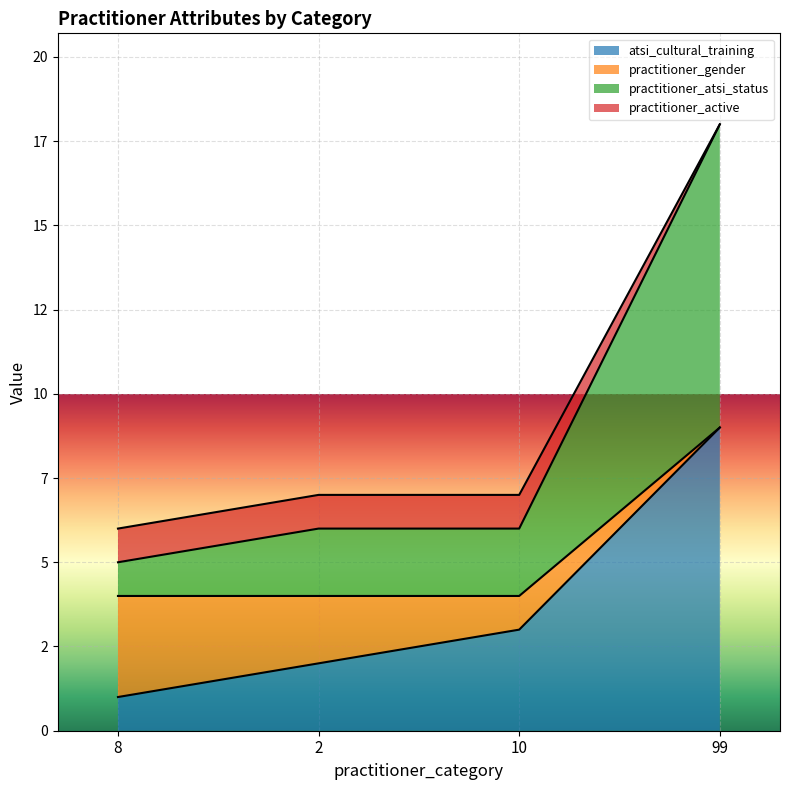

True or false: practitioner_atsi_status and practitioner_active cross at least once.

False